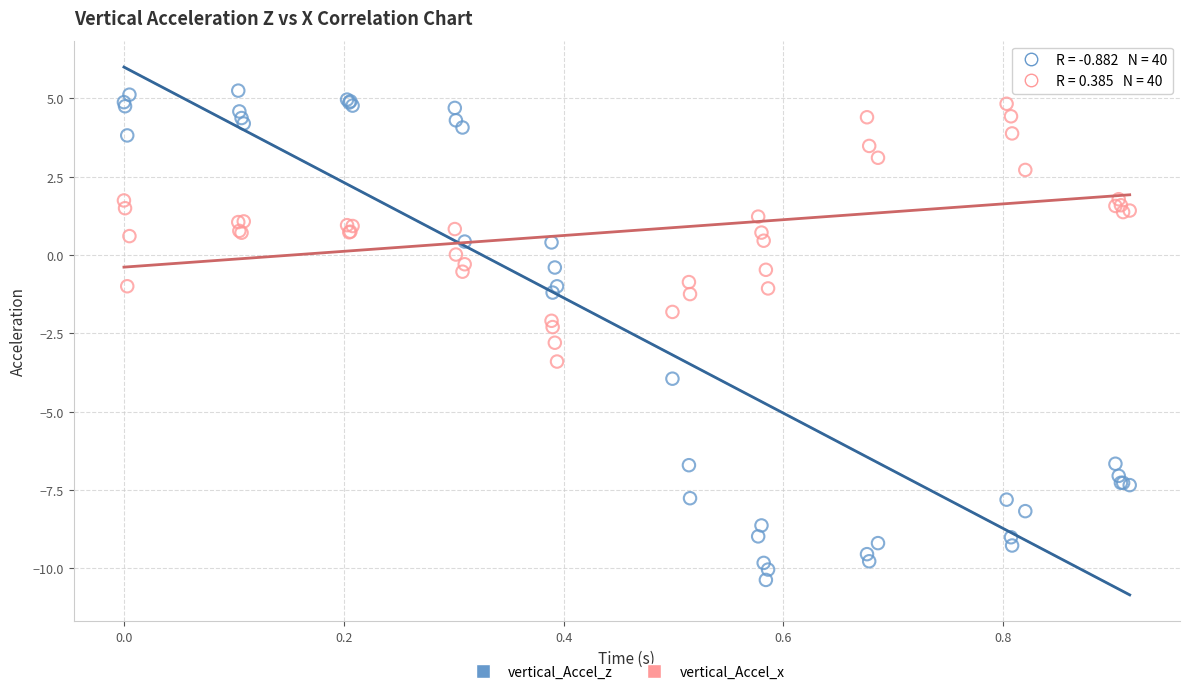

Which series has the widest spread of Y values?

vertical_Accel_z